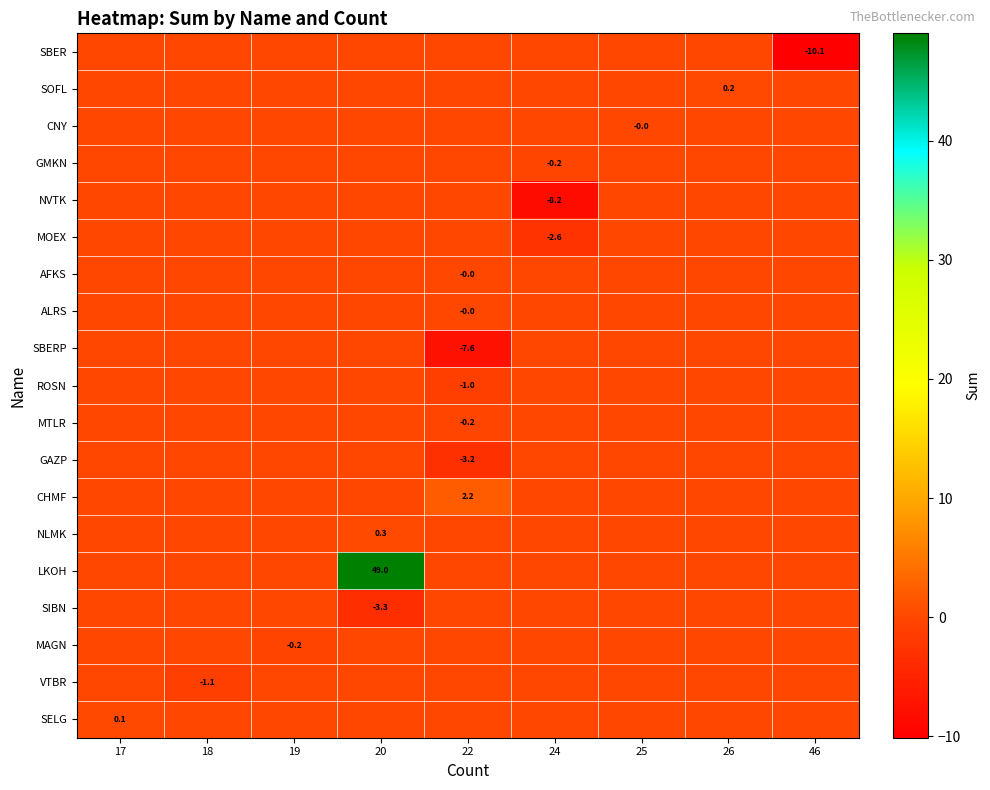

At how many categories does at least one series exceed 33?

1